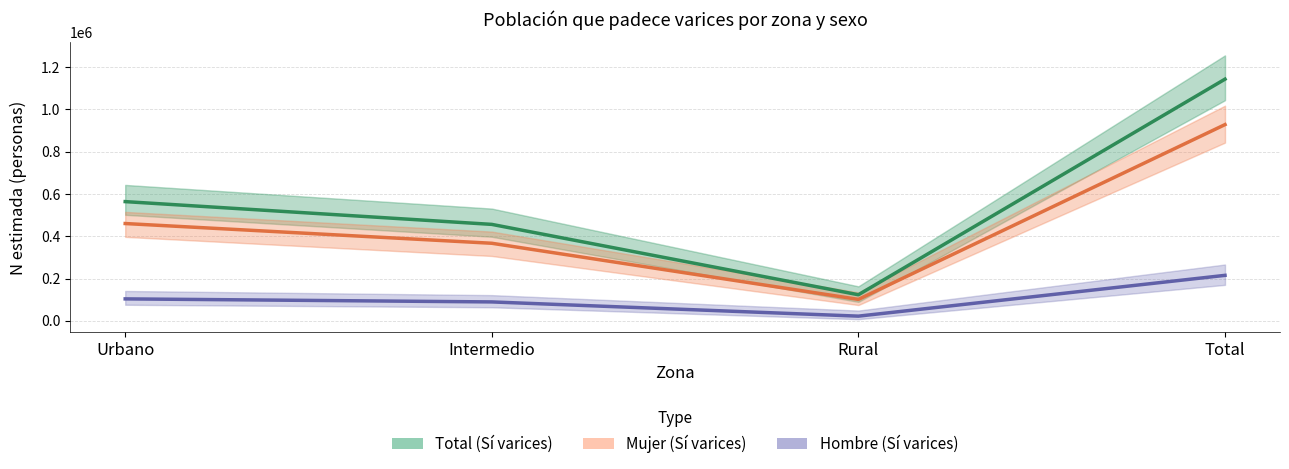

True or false: Mujer (Sí varices) and Total (Sí varices) cross at least once.

False